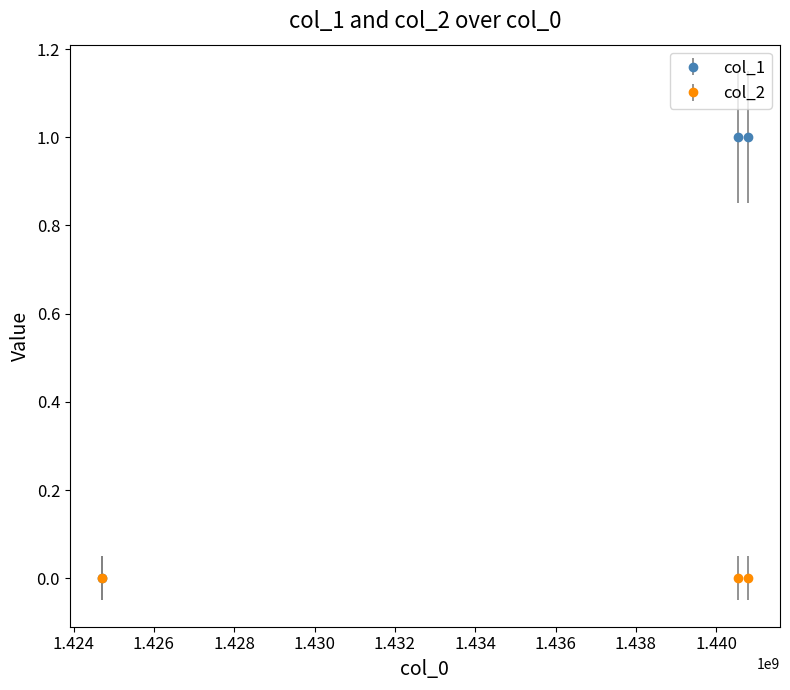

Which series has the largest range (max minus min)?

col_1